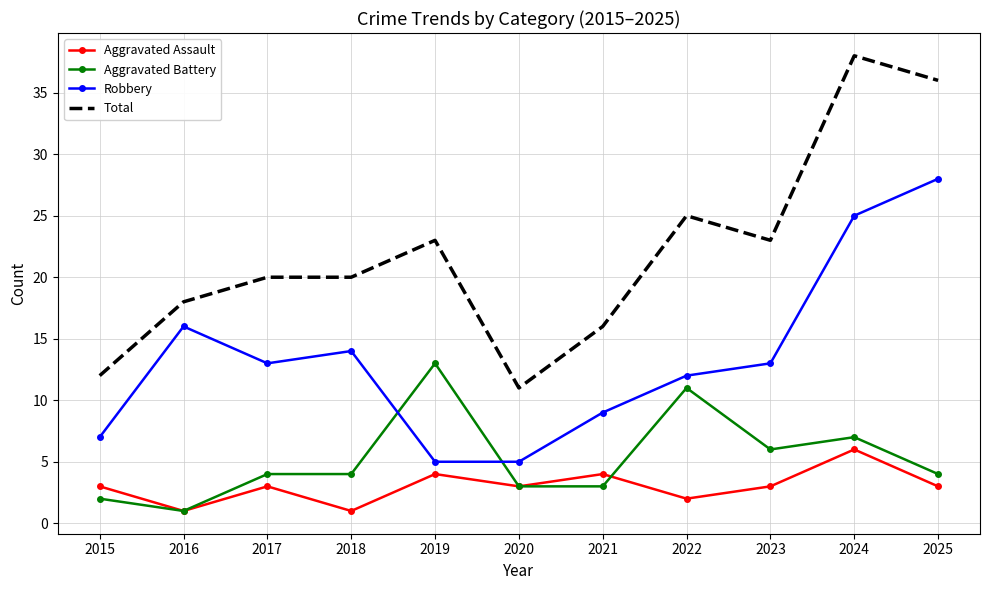

Between 2016 and 2022, which series saw the biggest shift?

Aggravated Battery